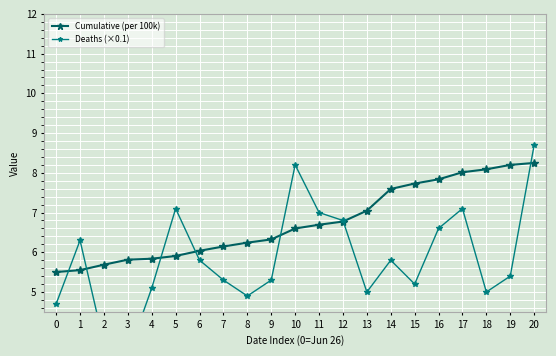

True or false: Deaths (×0.1) and Cumulative (per 100k) intersect in this chart.

True